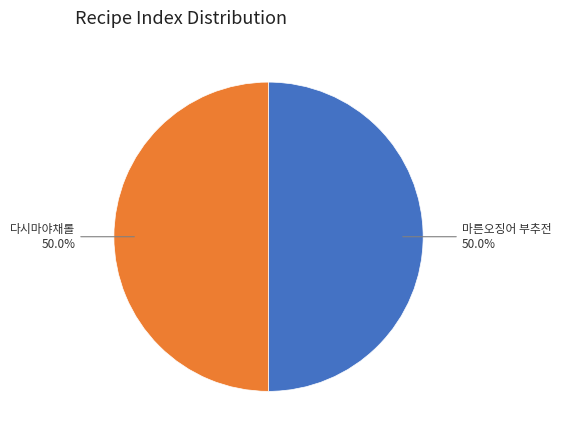

Approximately how many times larger is the value at 마른오징어 부추전 compared to 다시마야채롤?

1.0